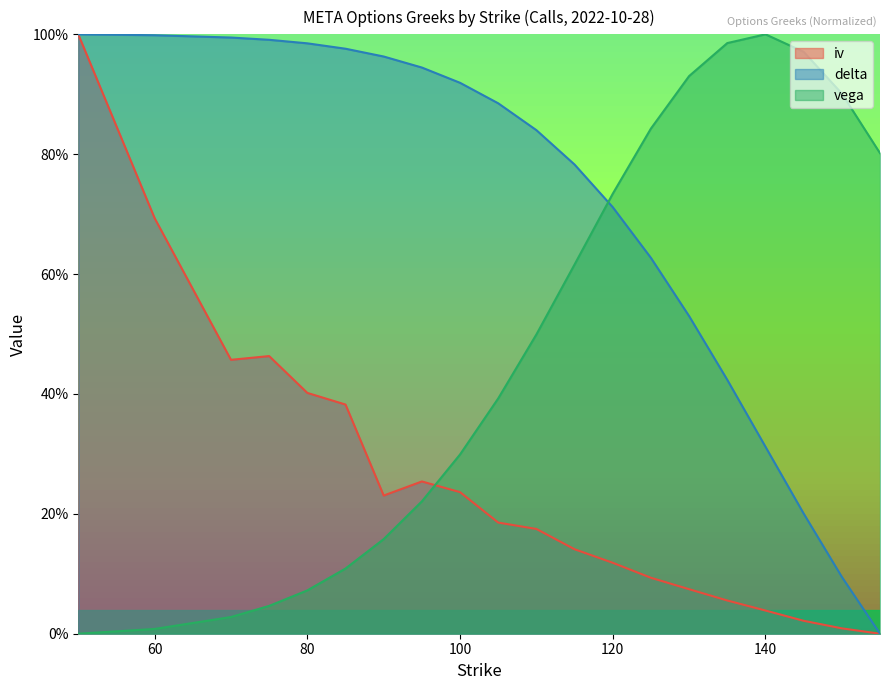

What is the value of the vega point at the 18th from the left?

1.0